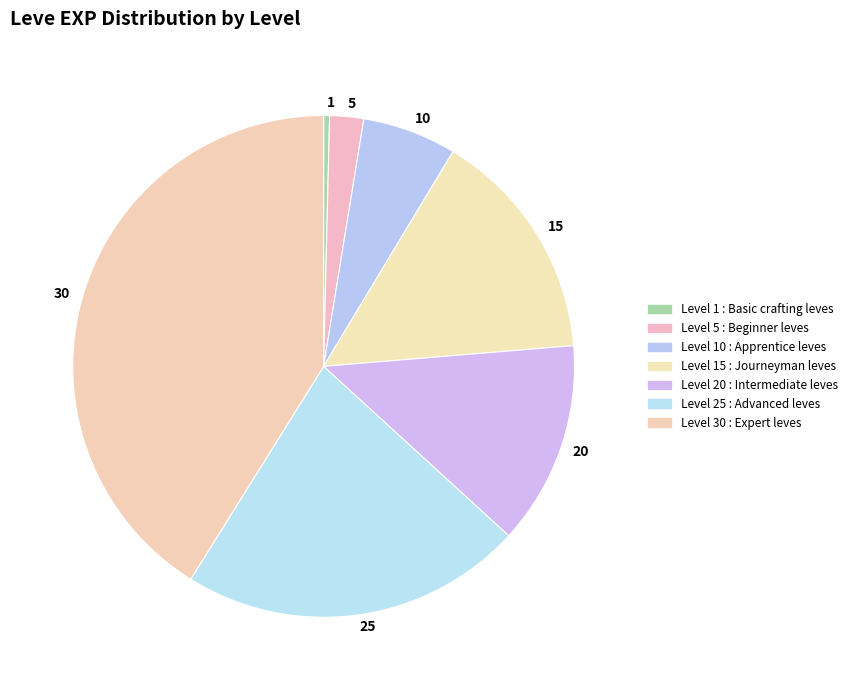

Which category has the biggest portion of the pie?

30